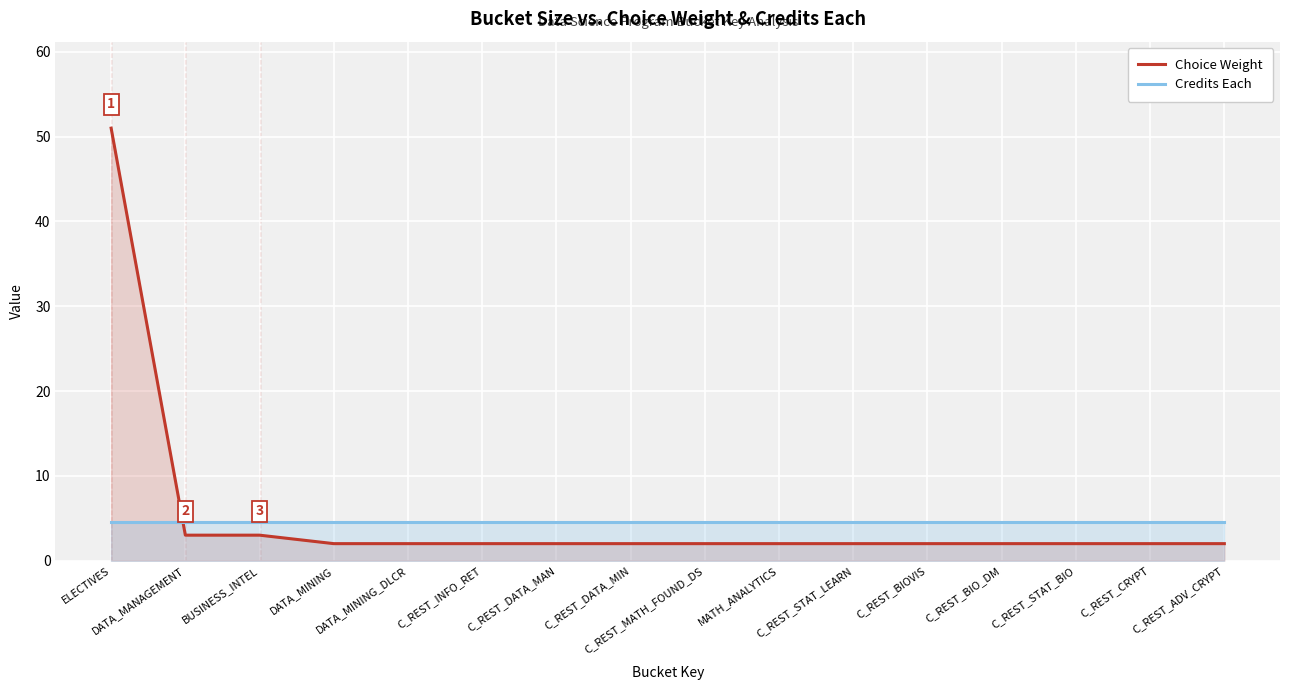

What is the minimum value shown in the chart?

2.0